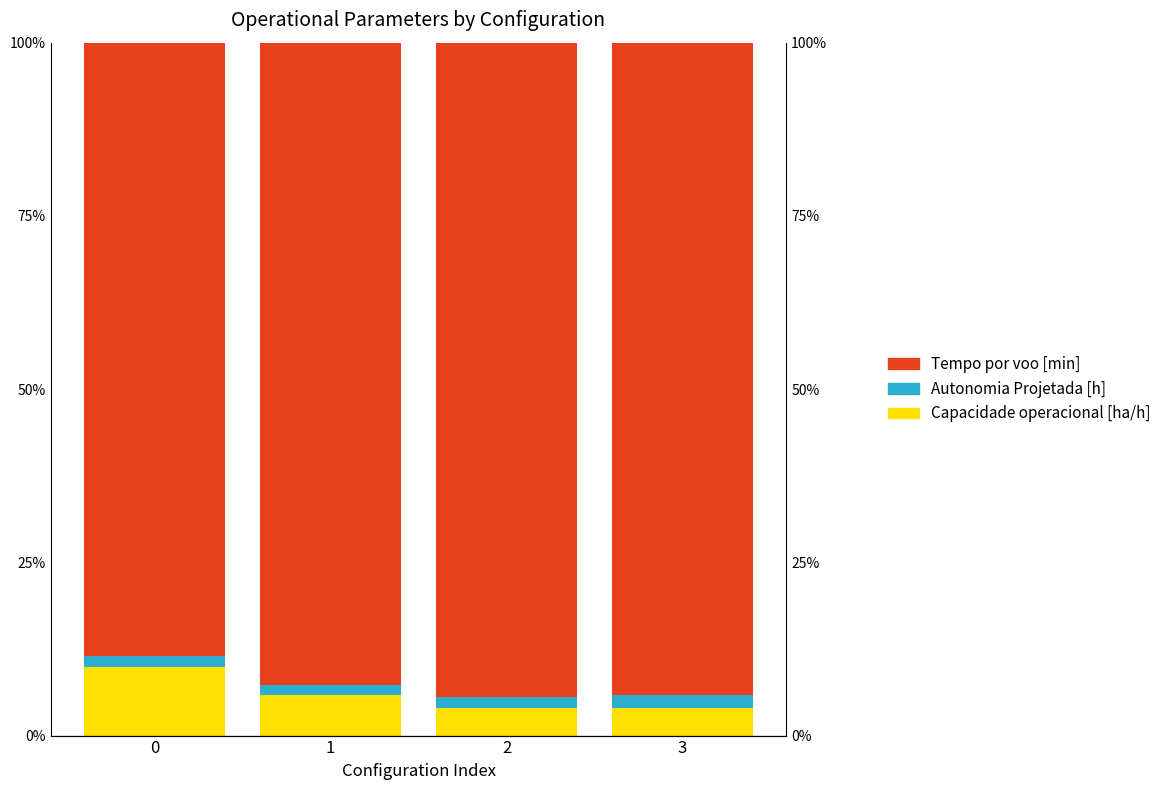

What are all the series names shown in the legend?

Capacidade operacional [ha/h], Autonomia Projetada [h], Tempo por voo [min]